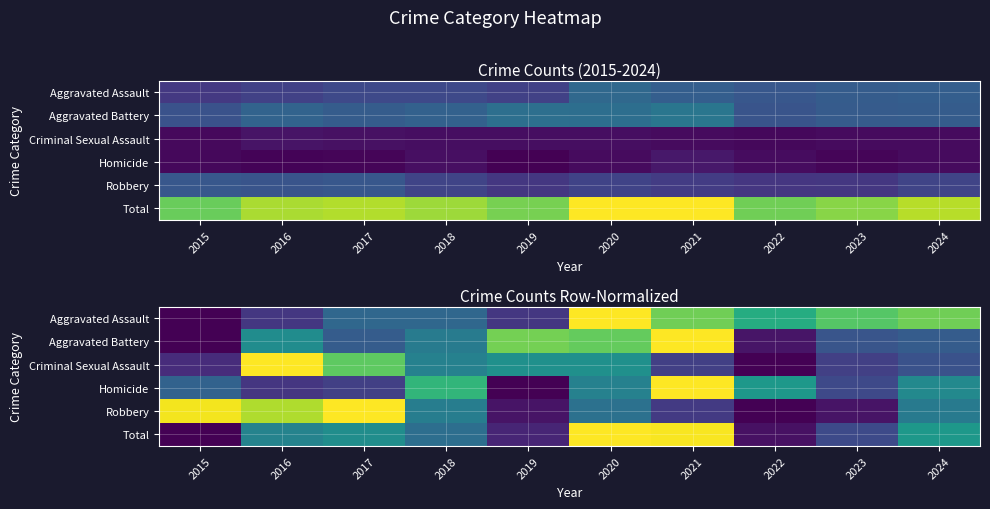

Which has a higher value, 2019 or 2018?

2018